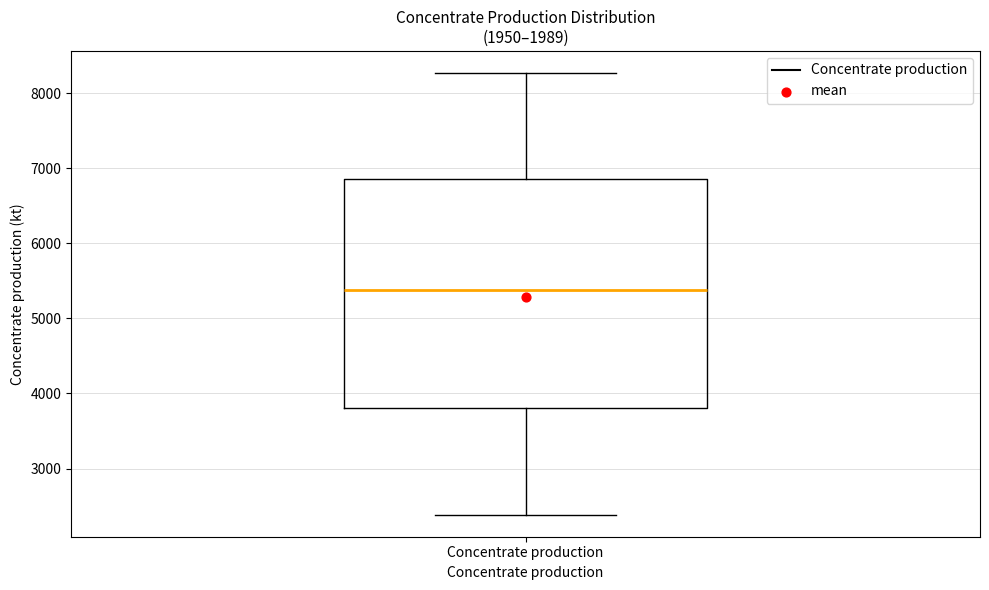

Where does the median line of the box for Concentrate production sit on the y-axis? The values are not printed on the chart, so give them approximately, as read against the axis.

5400